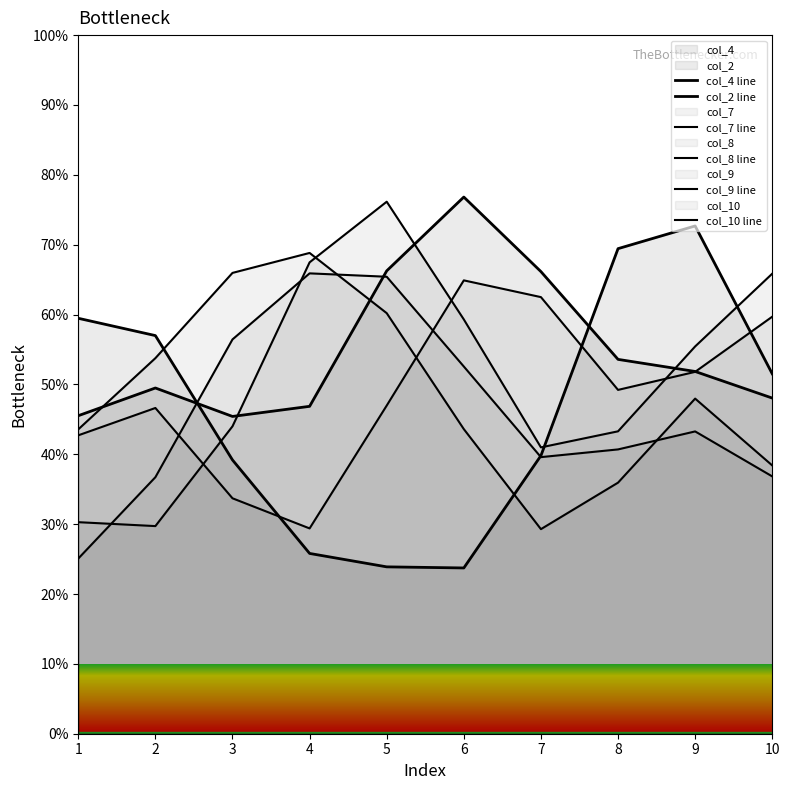

What is the sum of all col_4 line values?

550.0